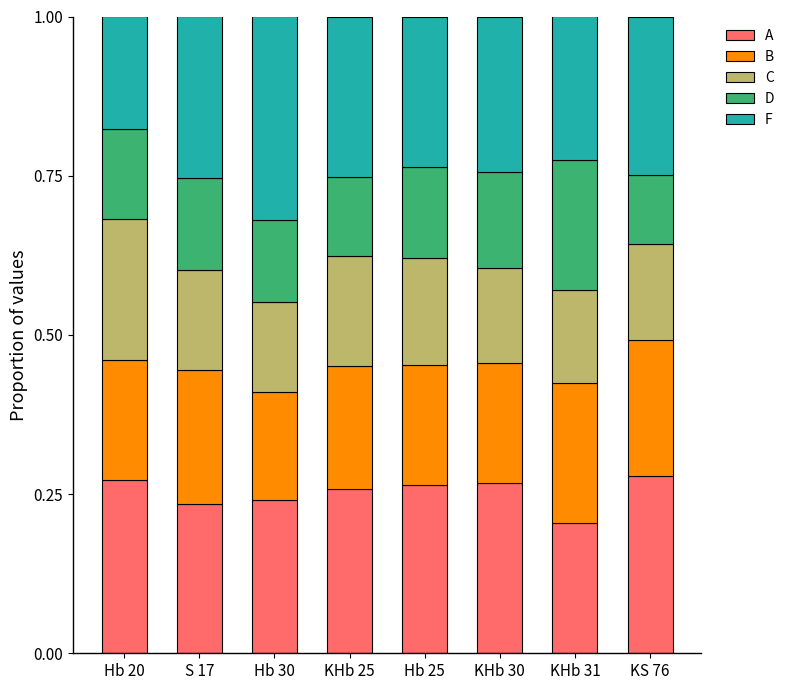

The A series shows 0.2 at Hb 30. True or false?

True